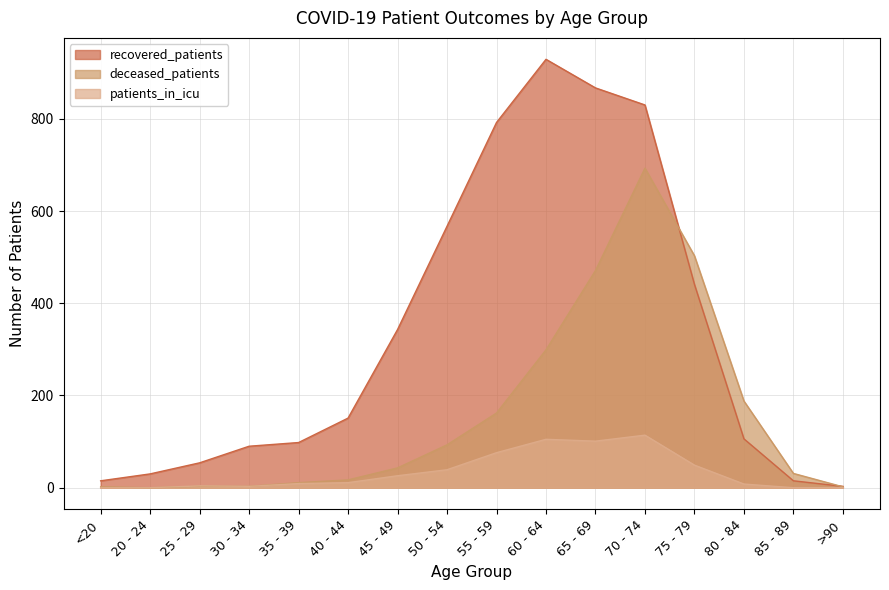

Reading right to left, extract all data points from this chart.

recovered_patients: >90=3	85 - 89=15	80 - 84=106	75 - 79=441	70 - 74=830	65 - 69=867	60 - 64=929	55 - 59=792	50 - 54=567	45 - 49=343	40 - 44=151	35 - 39=98	30 - 34=90	25 - 29=54	20 - 24=30	<20=15
deceased_patients: >90=2	85 - 89=31	80 - 84=188	75 - 79=503	70 - 74=693	65 - 69=471	60 - 64=299	55 - 59=162	50 - 54=93	45 - 49=43	40 - 44=17	35 - 39=11	30 - 34=3	25 - 29=3	20 - 24=0	<20=2
patients_in_icu: >90=0	85 - 89=0	80 - 84=8	75 - 79=49	70 - 74=114	65 - 69=101	60 - 64=105	55 - 59=76	50 - 54=39	45 - 49=26	40 - 44=11	35 - 39=9	30 - 34=3	25 - 29=4	20 - 24=0	<20=0